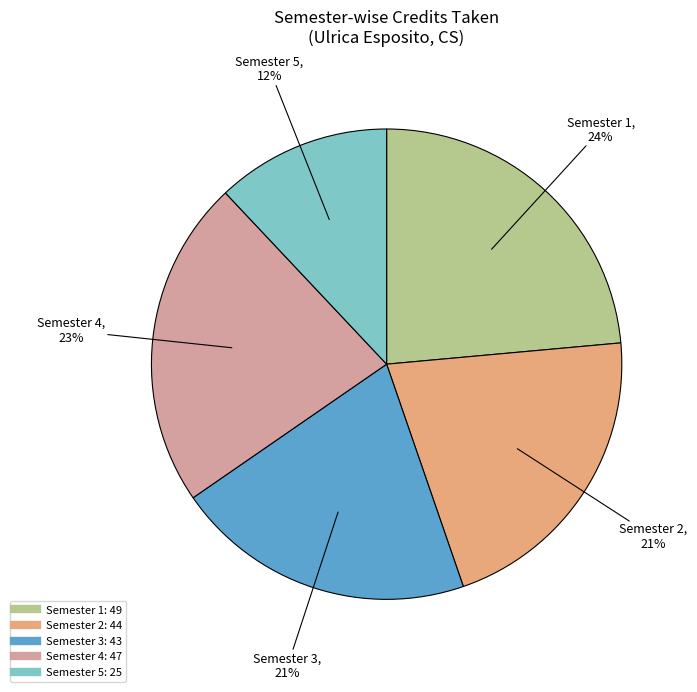

To the nearest percent, what is the combined percentage of Semester 2 and Semester 3?

42%